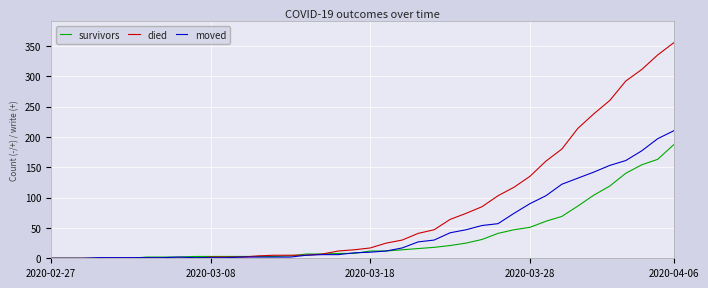

How many lines are shown in the chart?

3